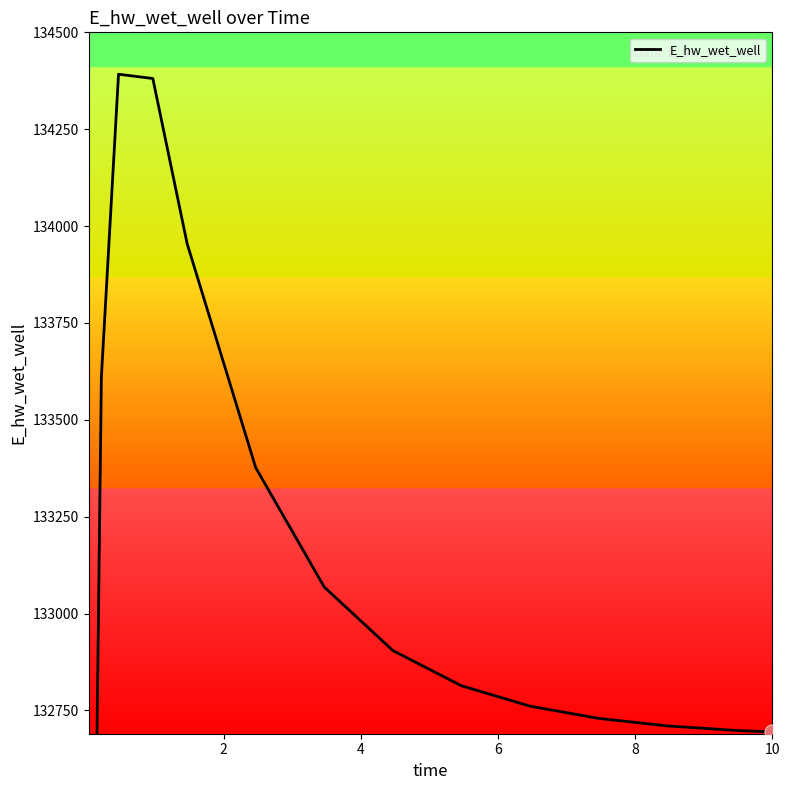

Approximately how many times larger is the value at 6 compared to 6?

1.0